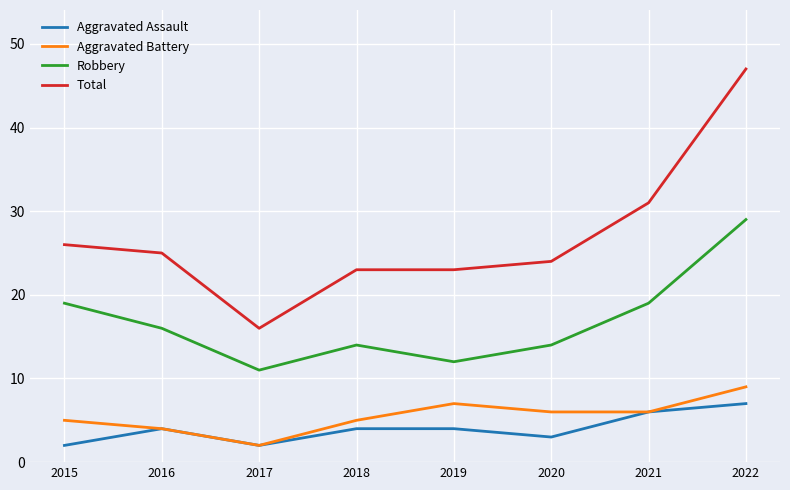

Reading left to right, transcribe all the data shown in this chart.

Aggravated Assault: 2015=2	2016=4	2017=2	2018=4	2019=4	2020=3	2021=6	2022=7
Aggravated Battery: 2015=5	2016=4	2017=2	2018=5	2019=7	2020=6	2021=6	2022=9
Robbery: 2015=19	2016=16	2017=11	2018=14	2019=12	2020=14	2021=19	2022=29
Total: 2015=26	2016=25	2017=16	2018=23	2019=23	2020=24	2021=31	2022=47